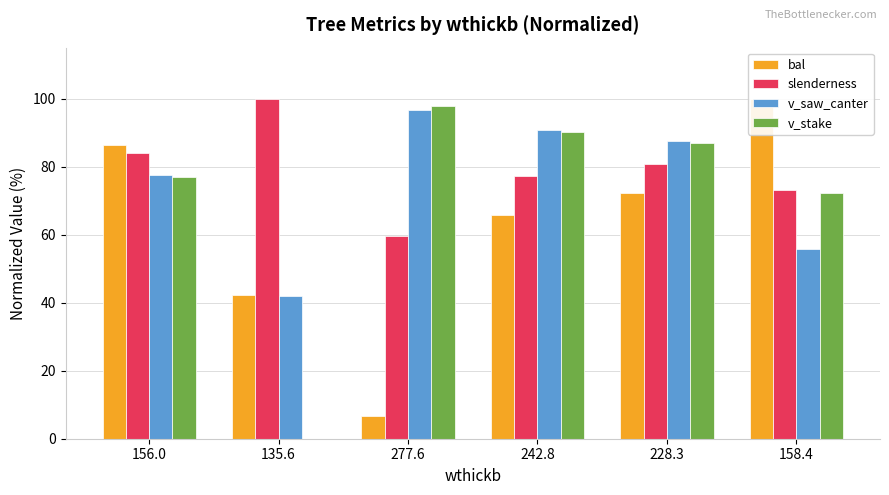

What is the sum of all v_stake values?

424.3